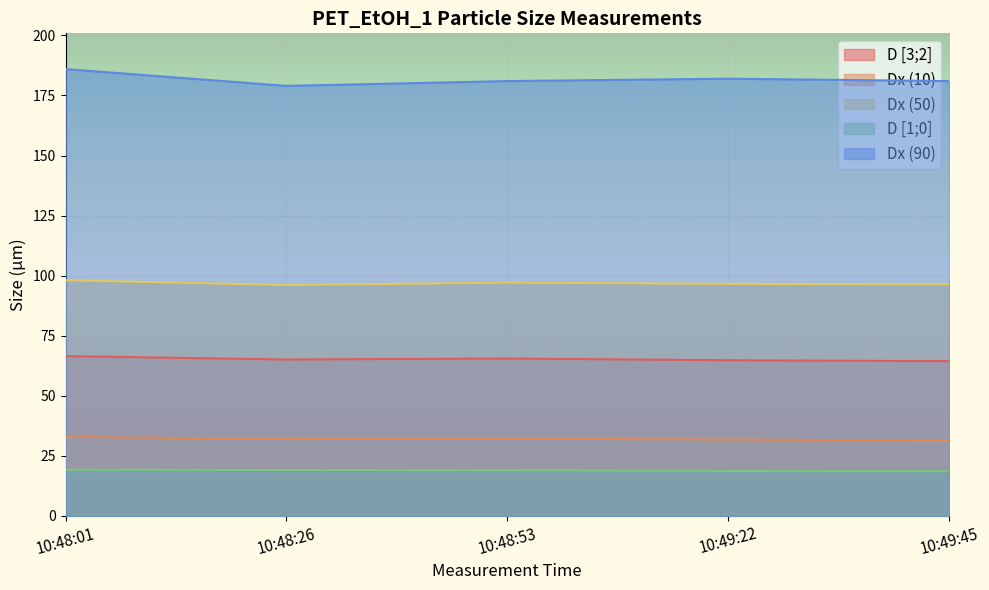

How many lines are shown in the chart?

5